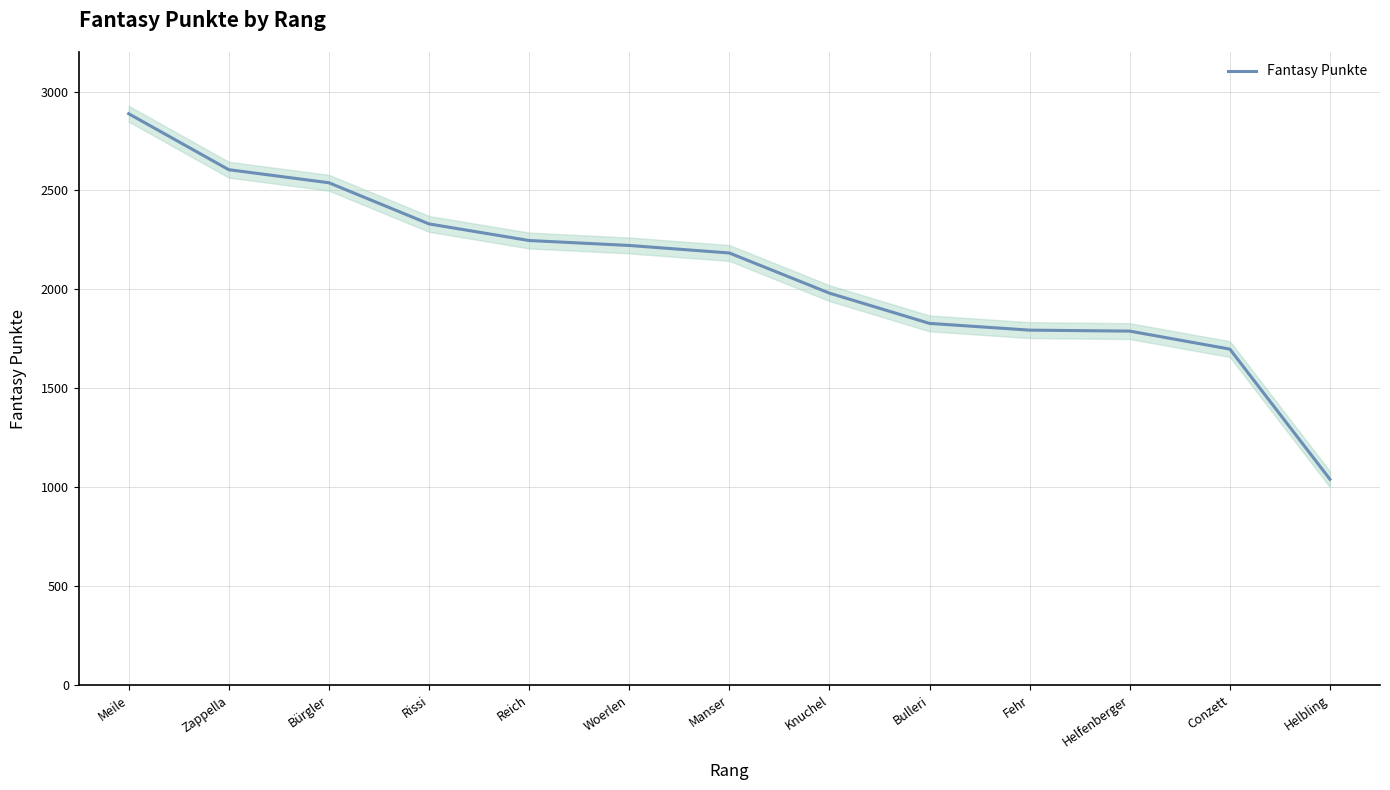

What is the difference between the values at Helfenberger and Zappella?

816